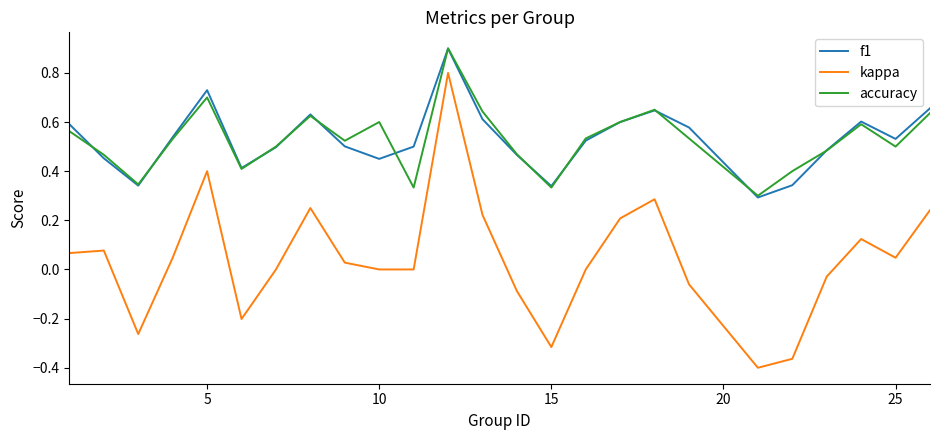

Which series has the largest range (max minus min)?

kappa